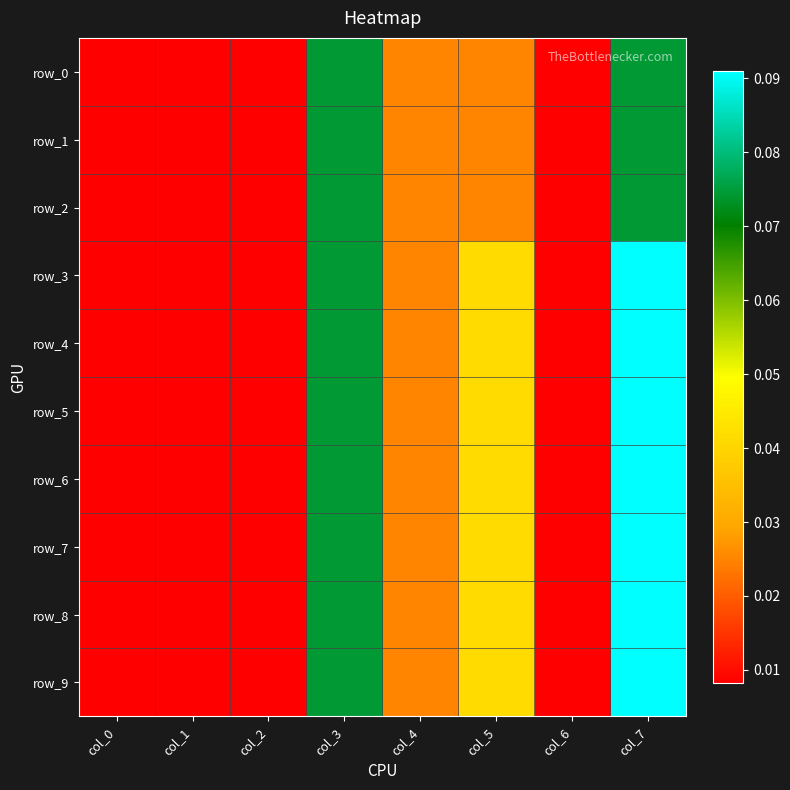

True or false: row_4 has a value of 0.1 at col_7.

False